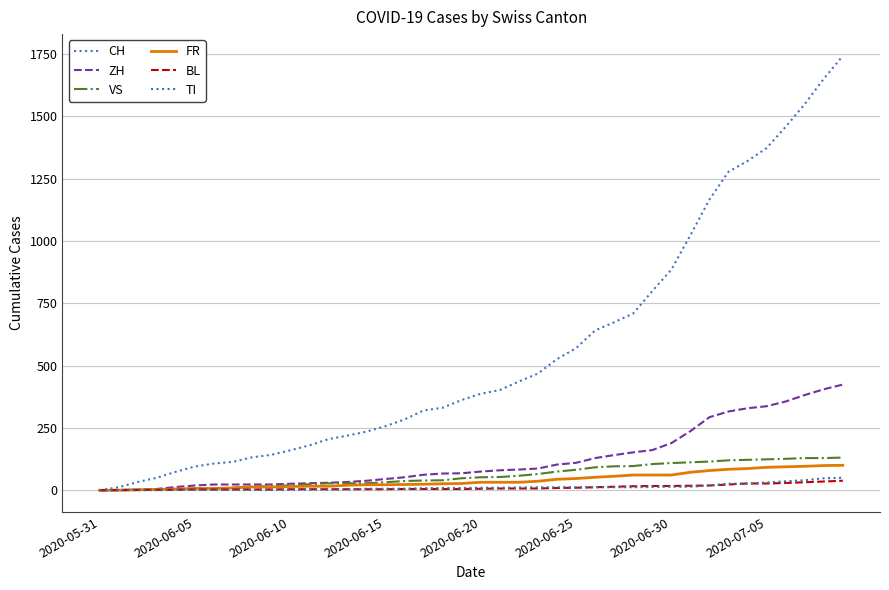

Does the chart display data point markers on the line(s)?

No